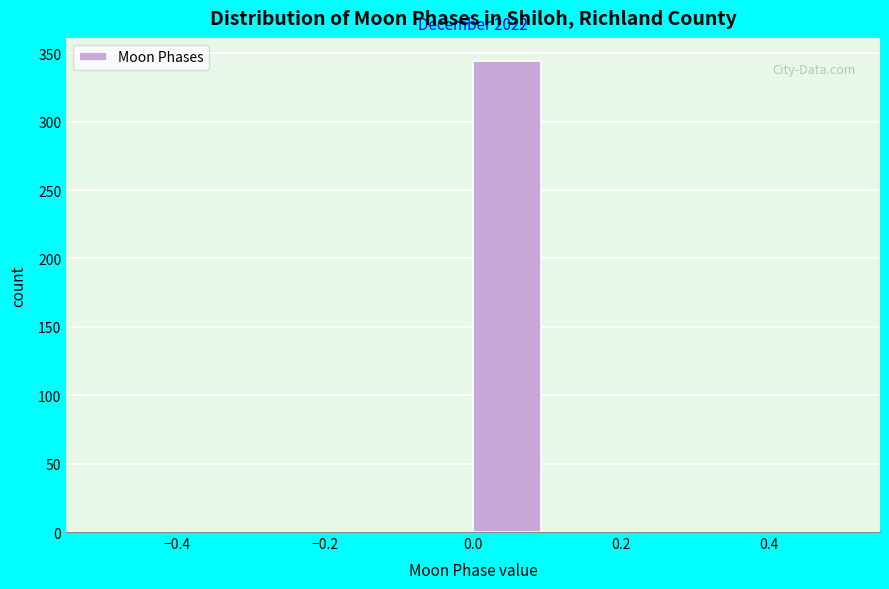

Over which range of the x-axis is the bar tallest?

0.0 to 0.1